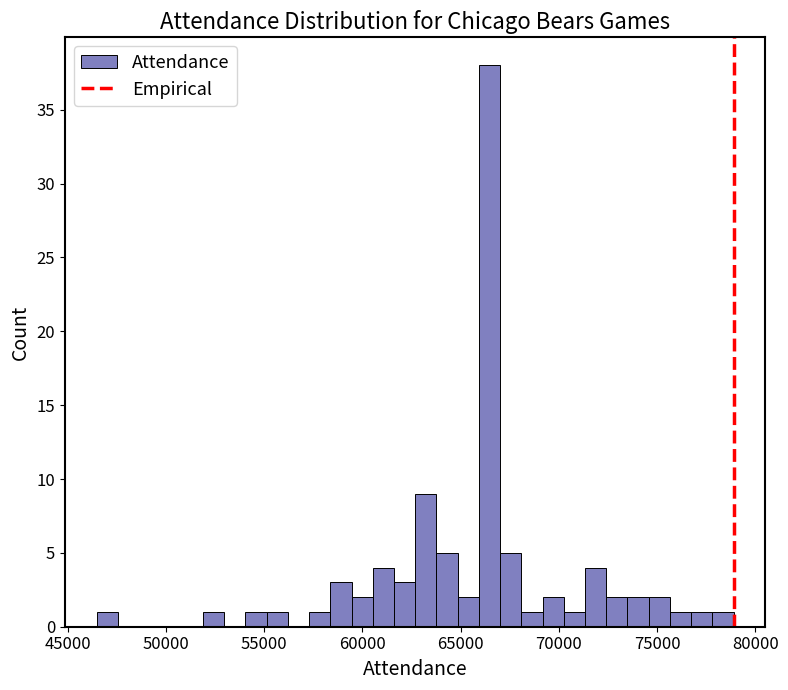

Read against the x-axis, roughly where is the centre of the tallest bar?

66500